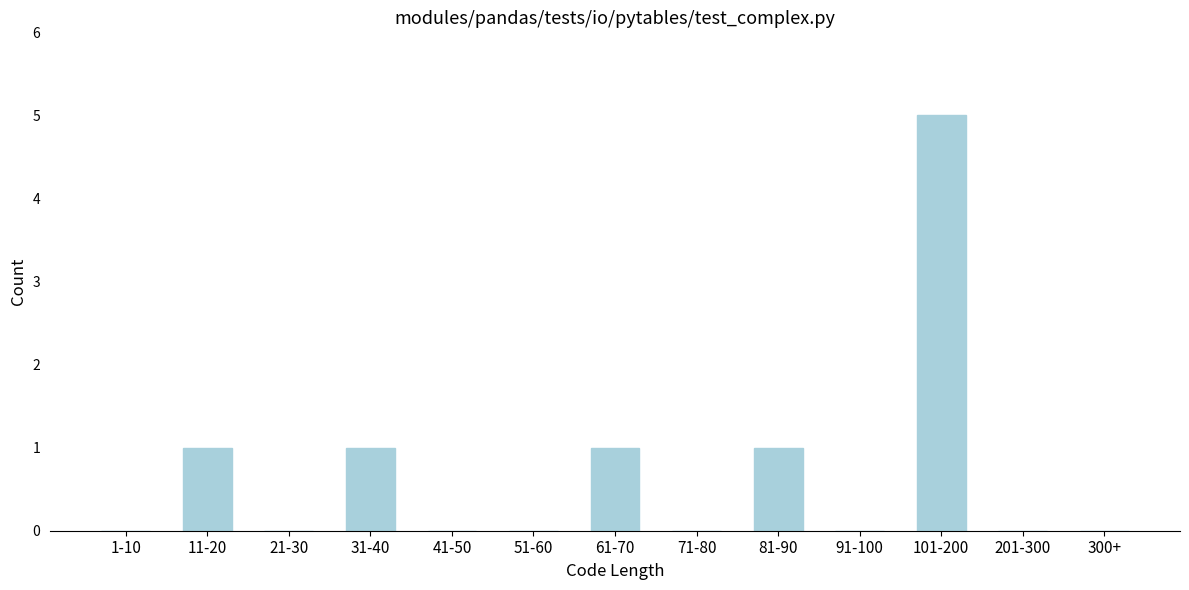

Reading left to right, list all the values displayed in this chart.

1-10=0	11-20=1	21-30=0	31-40=1	41-50=0	51-60=0	61-70=1	71-80=0	81-90=1	91-100=0	101-200=5	201-300=0	300+=0